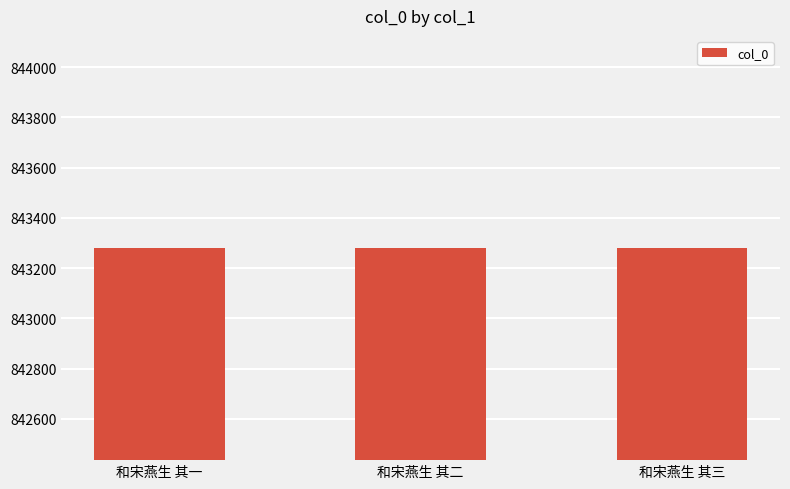

What is the approximate value at 和宋燕生 其一?

843279